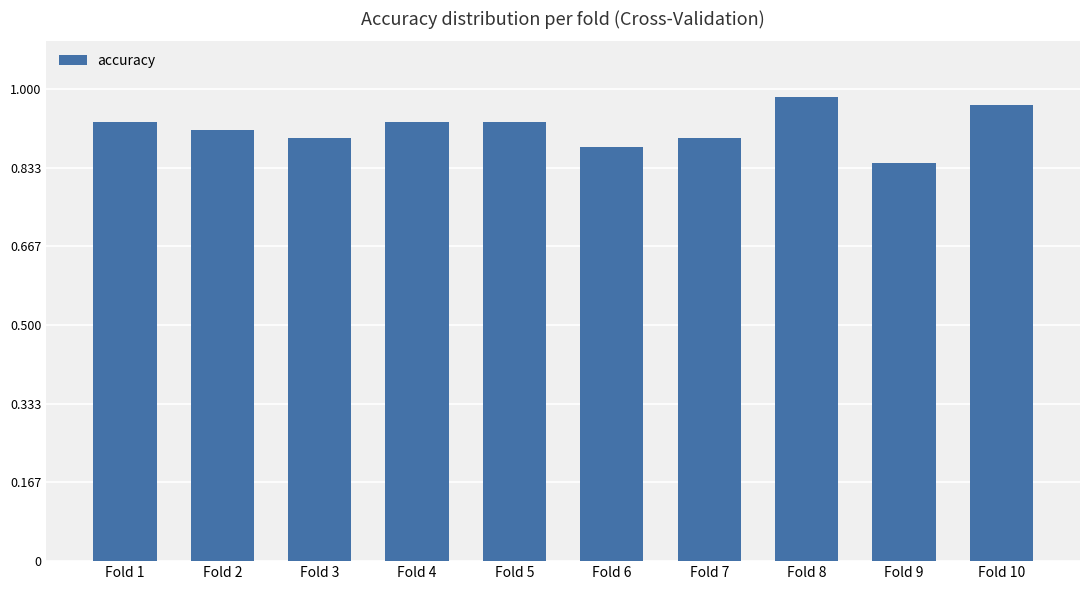

Are the bars grouped side by side (vs. stacked)?

No